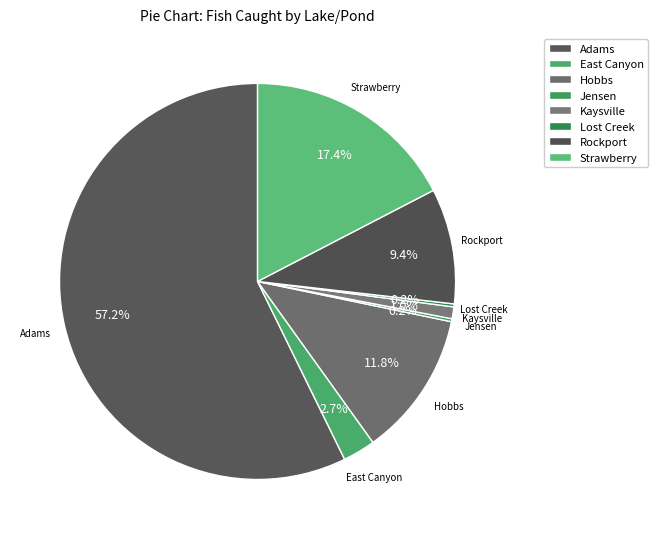

What is the largest slice in the pie chart?

Adams